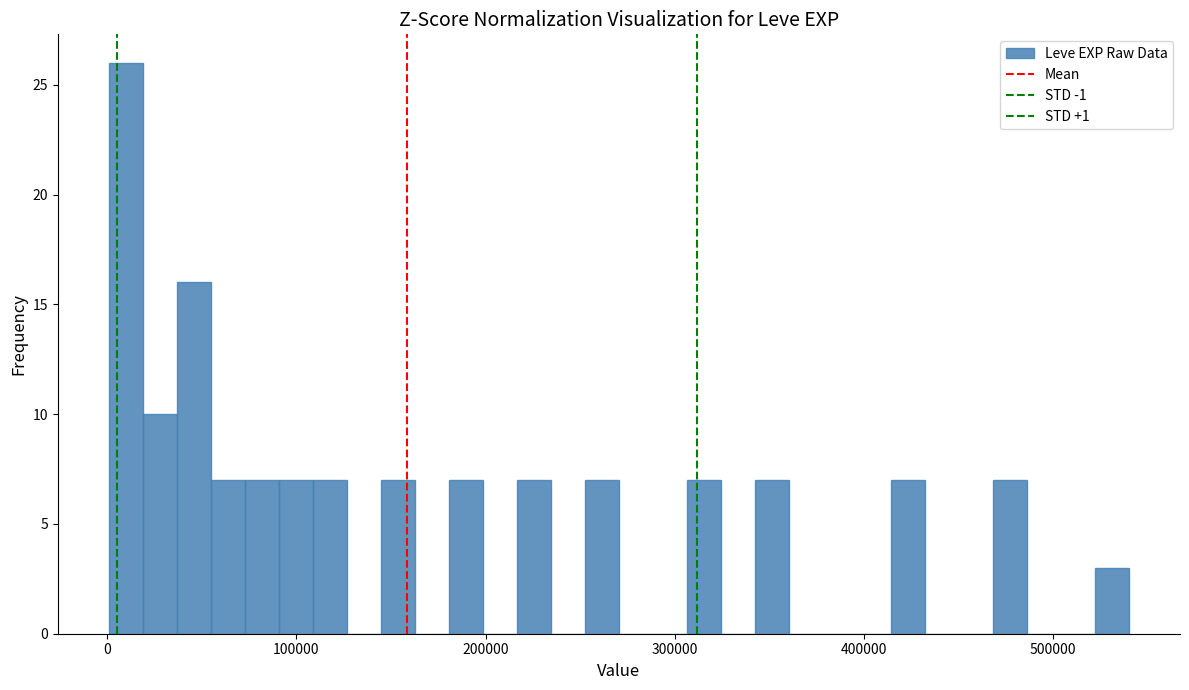

Read against the x-axis, roughly where is the centre of the tallest bar?

10000